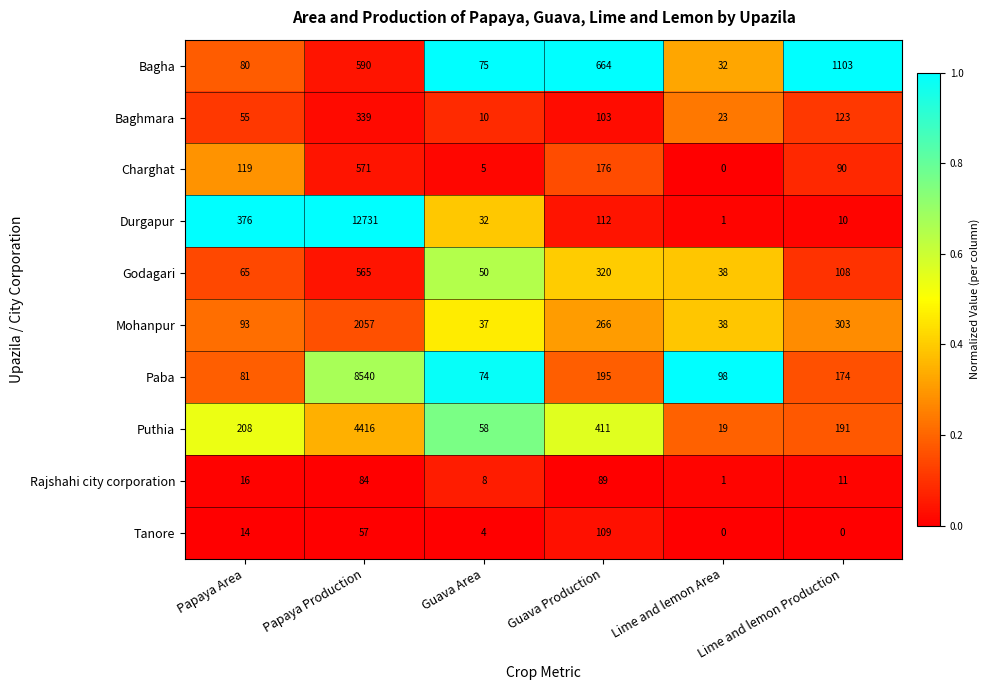

Which series has the largest total across all categories?

Durgapur